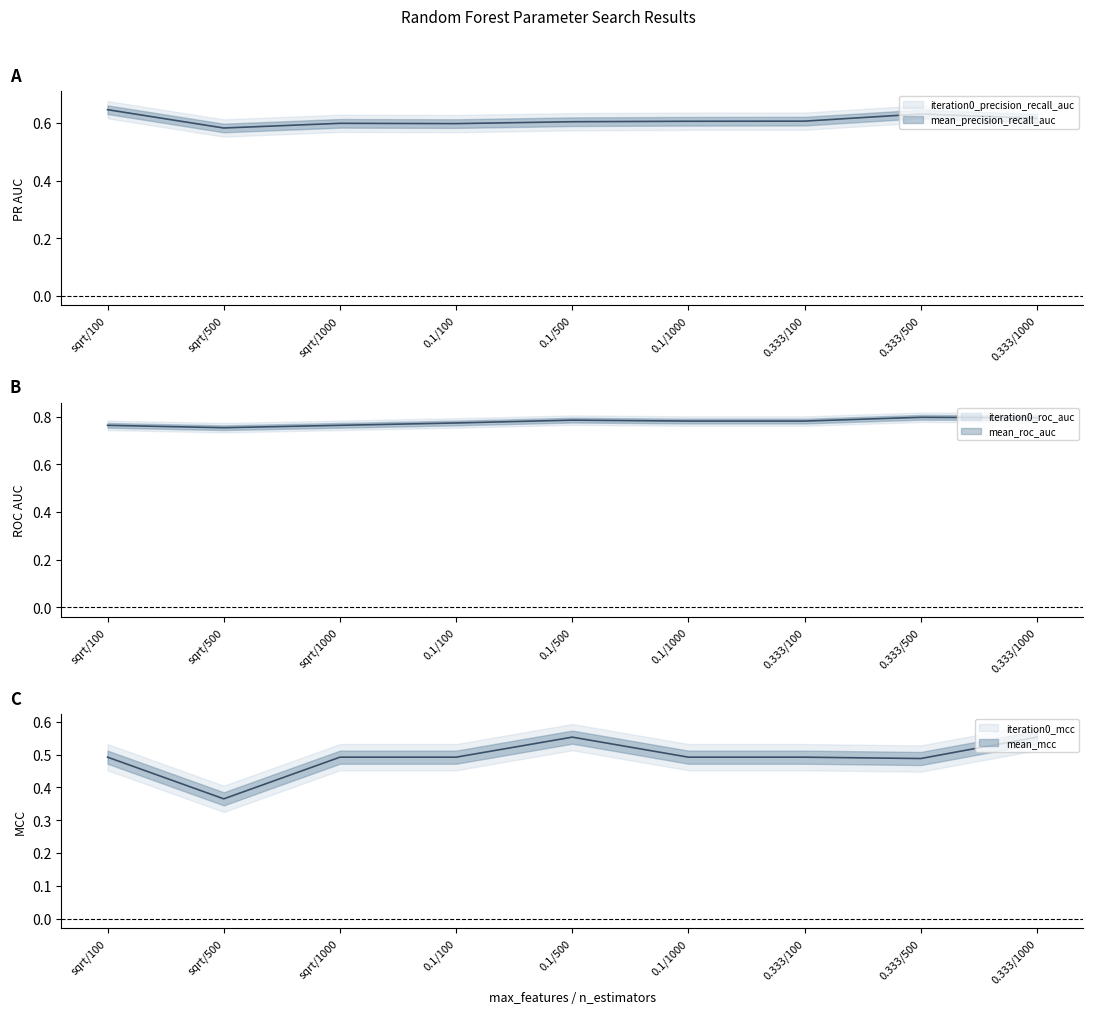

The value of iteration0_roc_auc at sqrt/500 is 0.8. True or false?

True